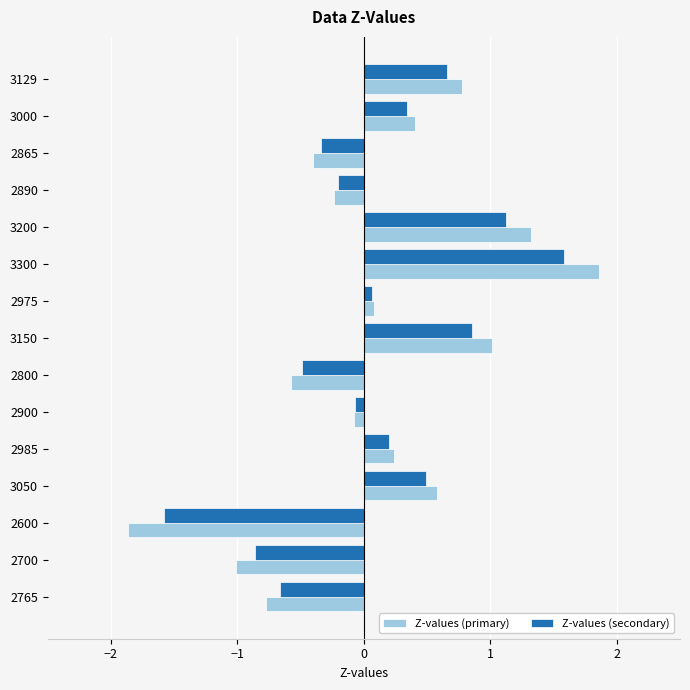

Between 2890 and 2985, which series saw the biggest shift?

Z-values (primary)